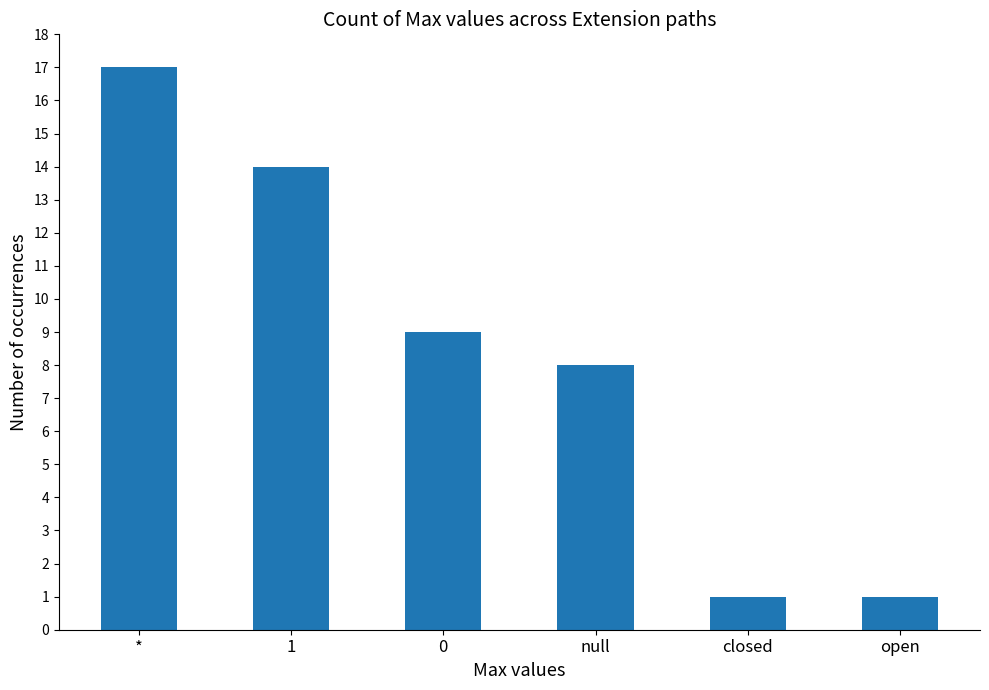

What is the change in value from * to closed?

-16